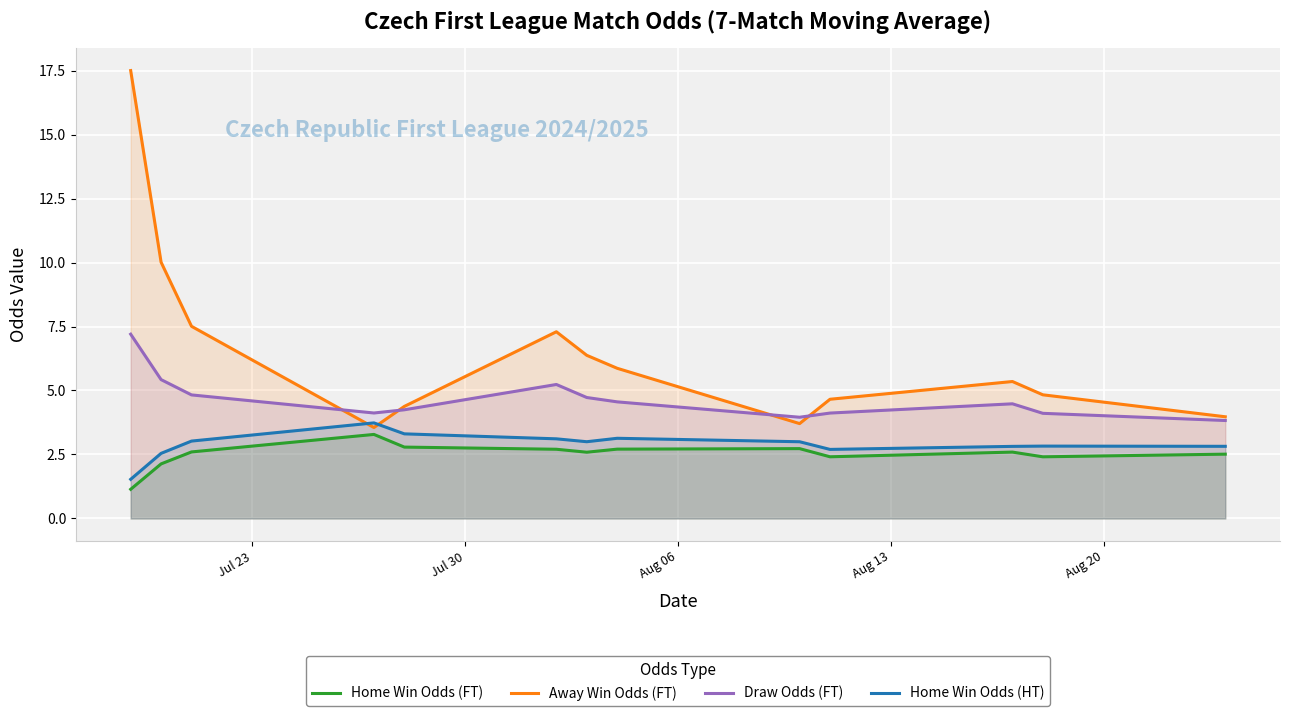

What is the difference between the second highest and minimum values in the Home Win Odds (HT) series?

1.8